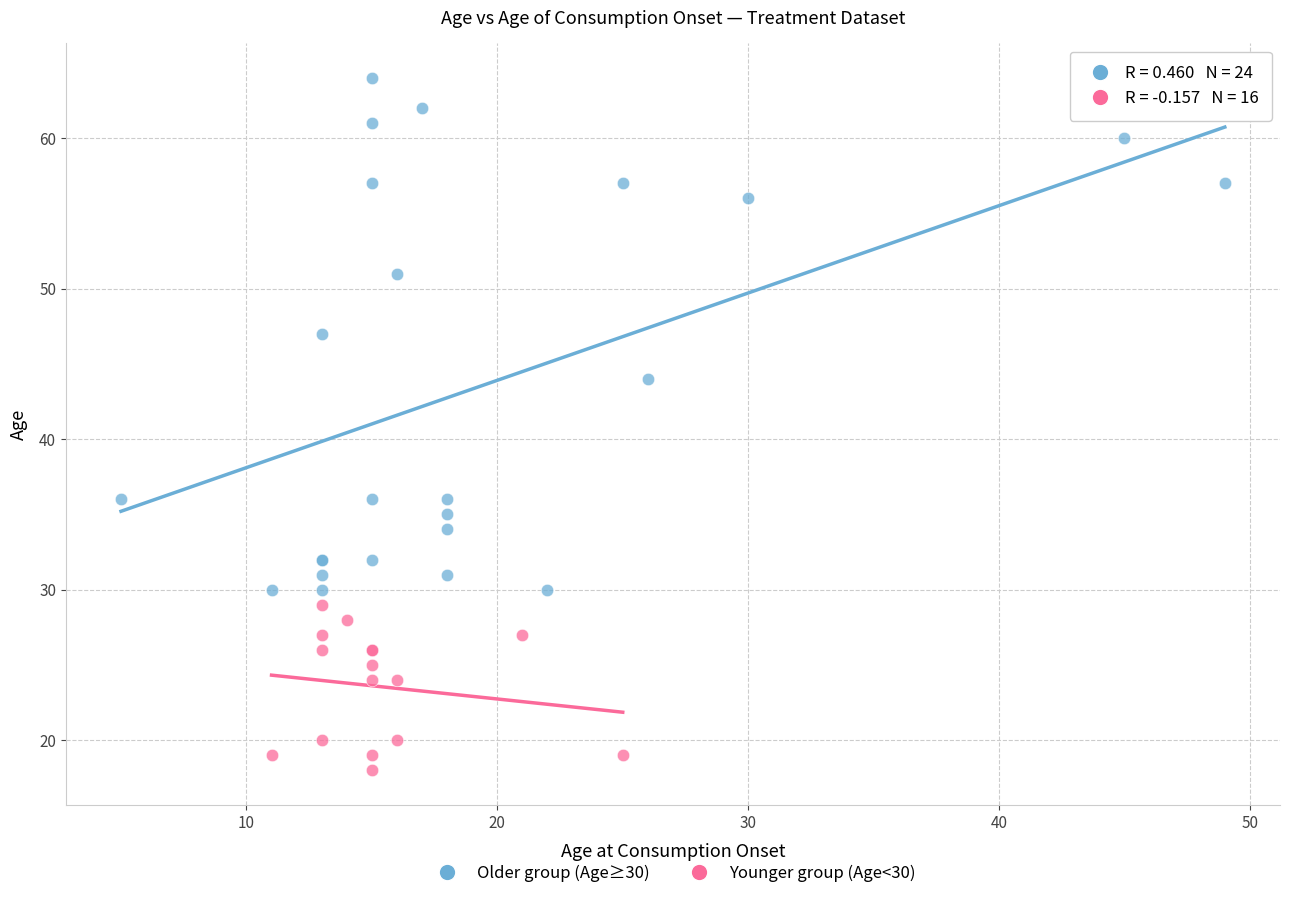

Which series reaches the maximum Y coordinate?

Older group (Age≥30)